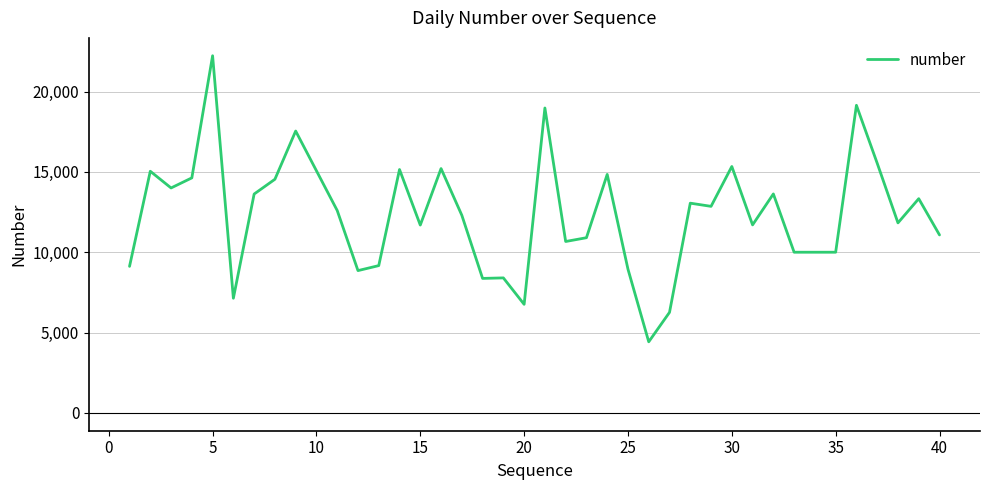

What is the difference between the maximum and minimum values?

17808